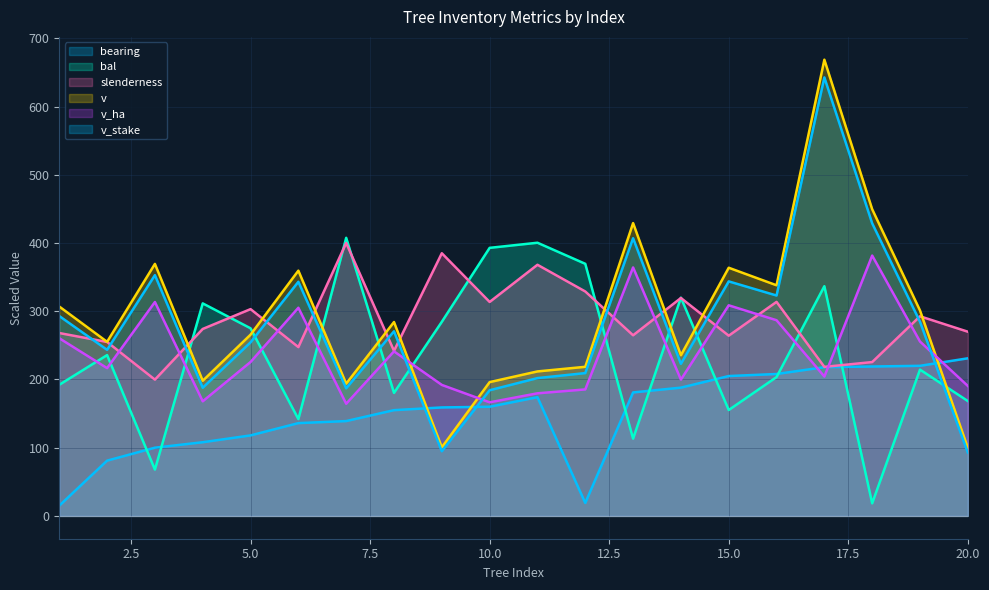

Is it true that slenderness equals 188.8 at 16?

False